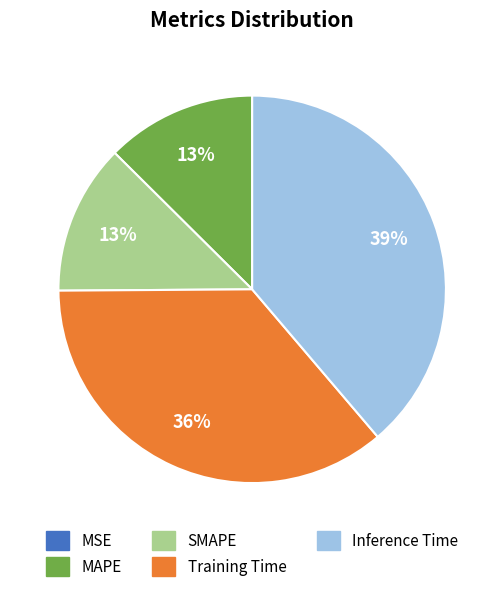

Is the sum of MAPE and Training Time greater than half?

No